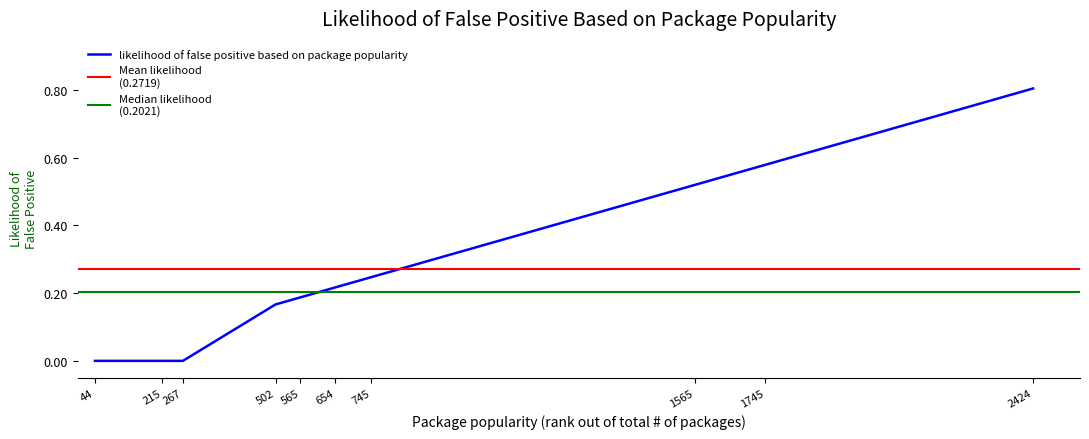

Count the number of values greater than 0.

7